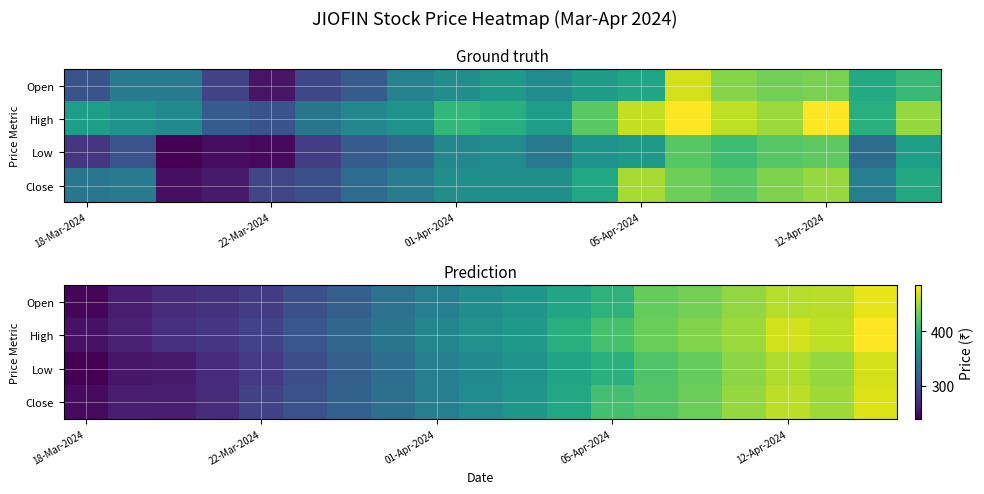

The value of Open at 18-Mar-2024 is 378.0. True or false?

False